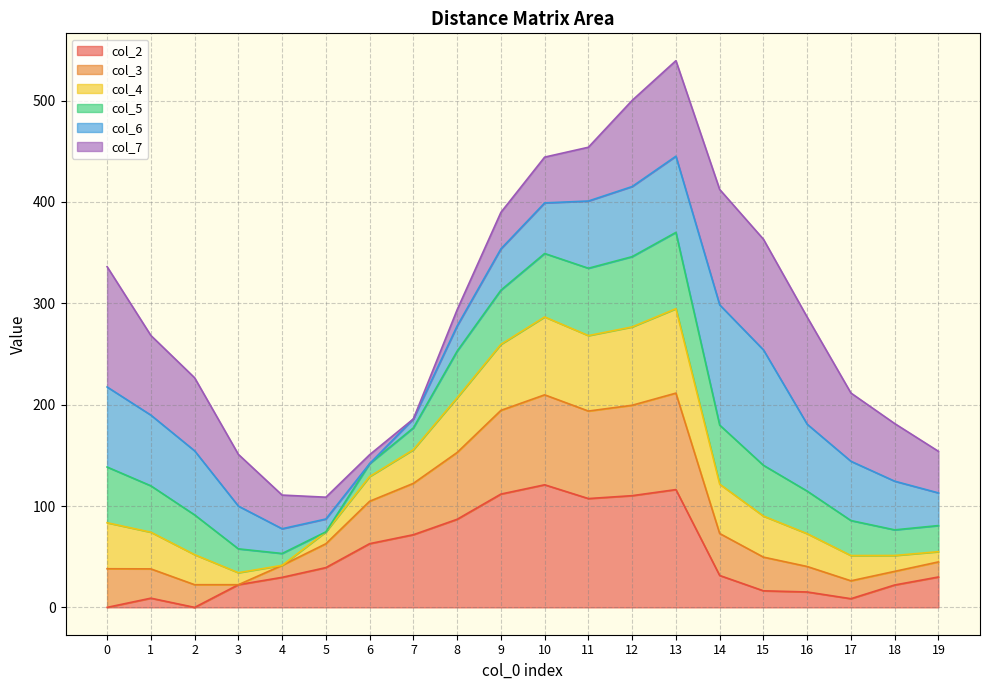

How many values in col_2 are above zero?

18